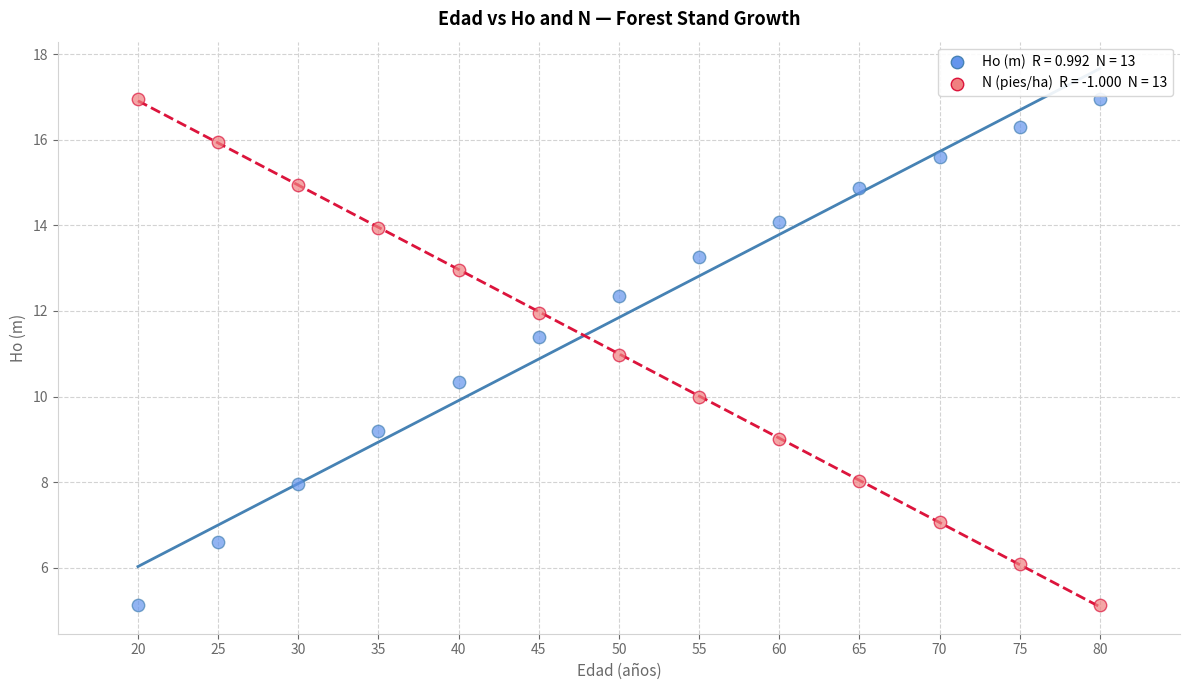

Across all data points, what is the range of Y values (max minus min)?

11.8